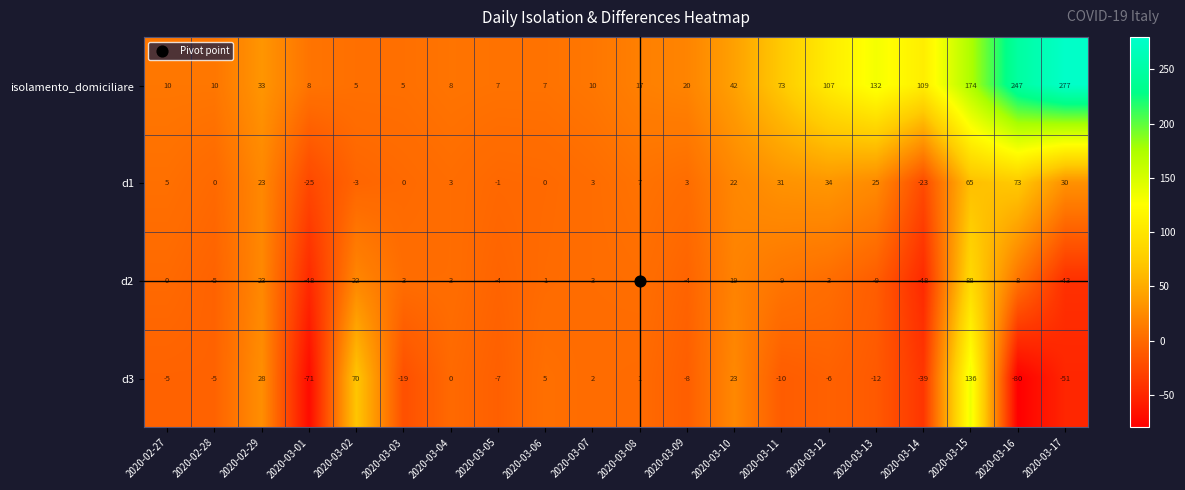

What is the maximum value shown in the chart?

277